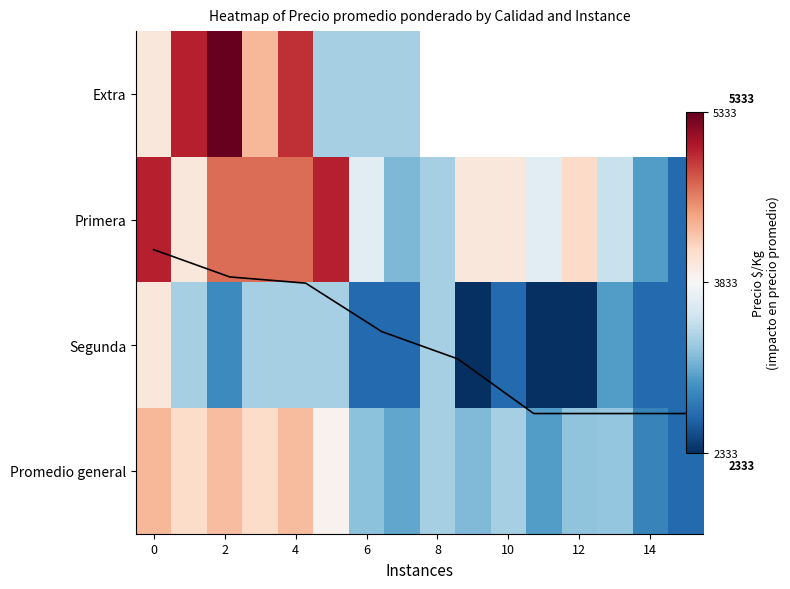

Read the Segunda value at 0.

4000.0